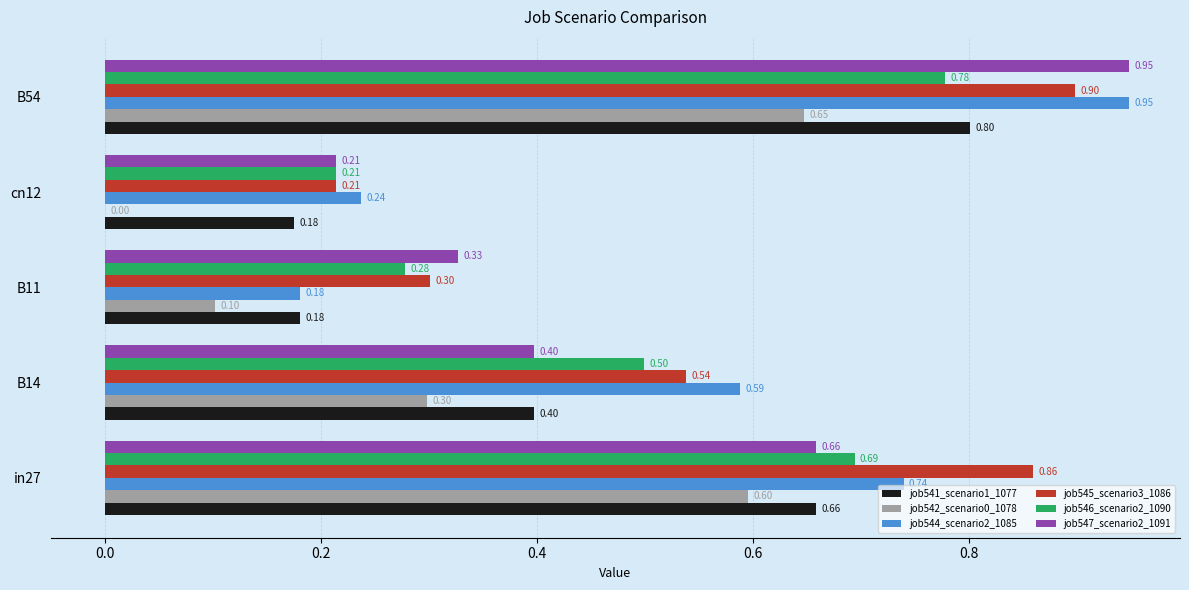

Which series has the largest range (max minus min)?

job544_scenario2_1085